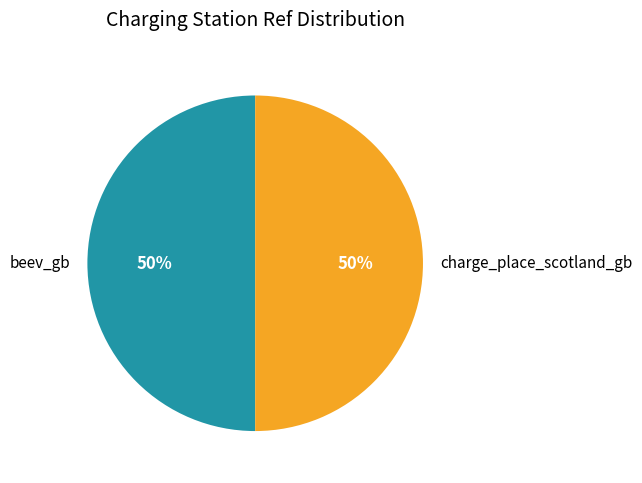

Is it true that charge_place_scotland_gb is 44% of the pie?

False